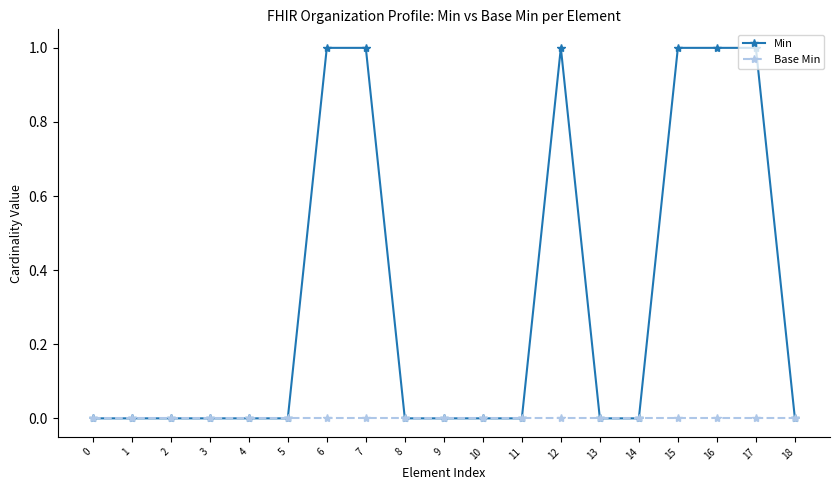

Rank the series by their maximum value, from lowest to highest.

Base Min, Min